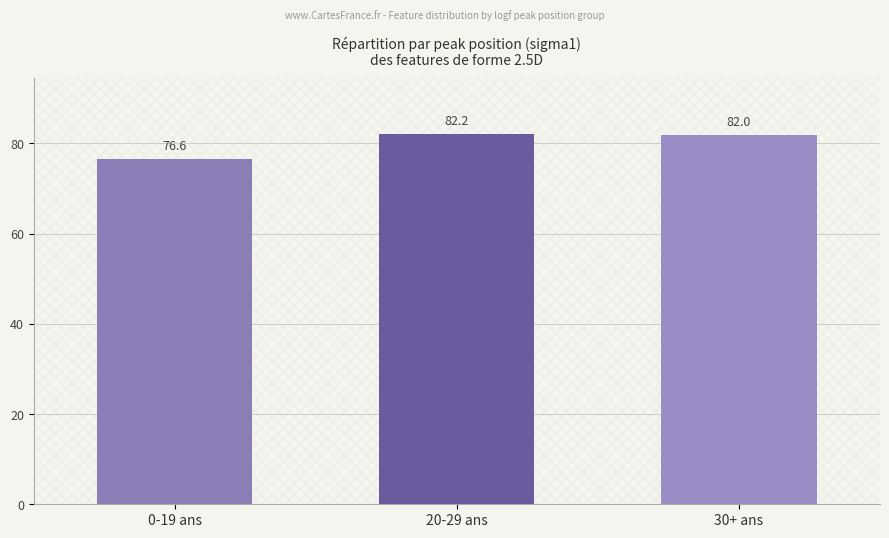

Are the bars horizontal?

No